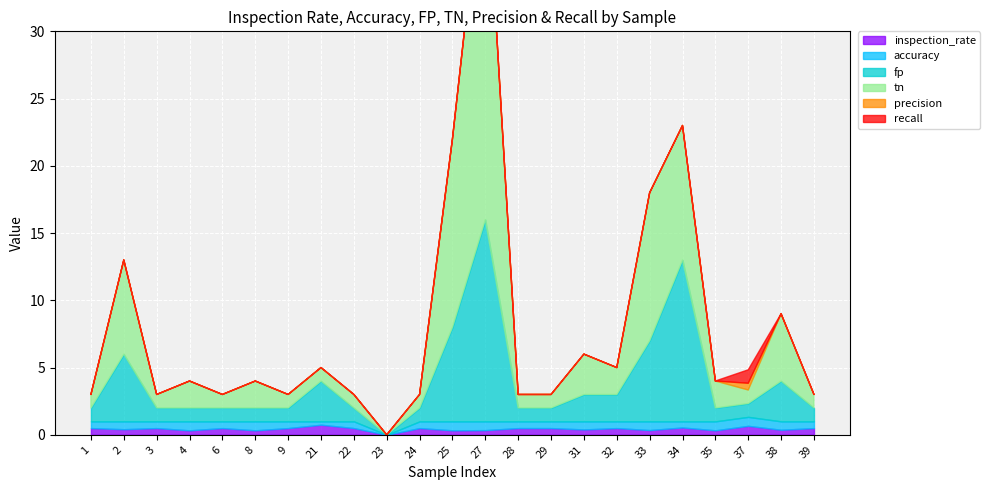

Reading left to right, extract all data points from this chart.

inspection_rate: 1=0.5	2=0.4	3=0.5	4=0.3	6=0.5	8=0.3	9=0.5	21=0.8	22=0.5	23=0.0	24=0.5	25=0.3	27=0.3	28=0.5	29=0.5	31=0.4	32=0.5	33=0.4	34=0.5	35=0.3	37=0.7	38=0.4	39=0.5
accuracy: 1=0.5	2=0.6	3=0.5	4=0.7	6=0.5	8=0.7	9=0.5	21=0.2	22=0.5	23=0.0	24=0.5	25=0.7	27=0.7	28=0.5	29=0.5	31=0.6	32=0.5	33=0.6	34=0.5	35=0.7	37=0.7	38=0.6	39=0.5
fp: 1=1.0	2=5.0	3=1.0	4=1.0	6=1.0	8=1.0	9=1.0	21=3.0	22=1.0	23=0.0	24=1.0	25=7.0	27=15.0	28=1.0	29=1.0	31=2.0	32=2.0	33=6.0	34=12.0	35=1.0	37=1.0	38=3.0	39=1.0
tn: 1=1.0	2=7.0	3=1.0	4=2.0	6=1.0	8=2.0	9=1.0	21=1.0	22=1.0	23=0.0	24=1.0	25=14.0	27=28.0	28=1.0	29=1.0	31=3.0	32=2.0	33=11.0	34=10.0	35=2.0	37=1.0	38=5.0	39=1.0
precision: 1=0.0	2=0.0	3=0.0	4=0.0	6=0.0	8=0.0	9=0.0	21=0.0	22=0.0	23=0.0	24=0.0	25=0.0	27=0.0	28=0.0	29=0.0	31=0.0	32=0.0	33=0.0	34=0.0	35=0.0	37=0.5	38=0.0	39=0.0
recall: 1=0.0	2=0.0	3=0.0	4=0.0	6=0.0	8=0.0	9=0.0	21=0.0	22=0.0	23=0.0	24=0.0	25=0.0	27=0.0	28=0.0	29=0.0	31=0.0	32=0.0	33=0.0	34=0.0	35=0.0	37=1.0	38=0.0	39=0.0